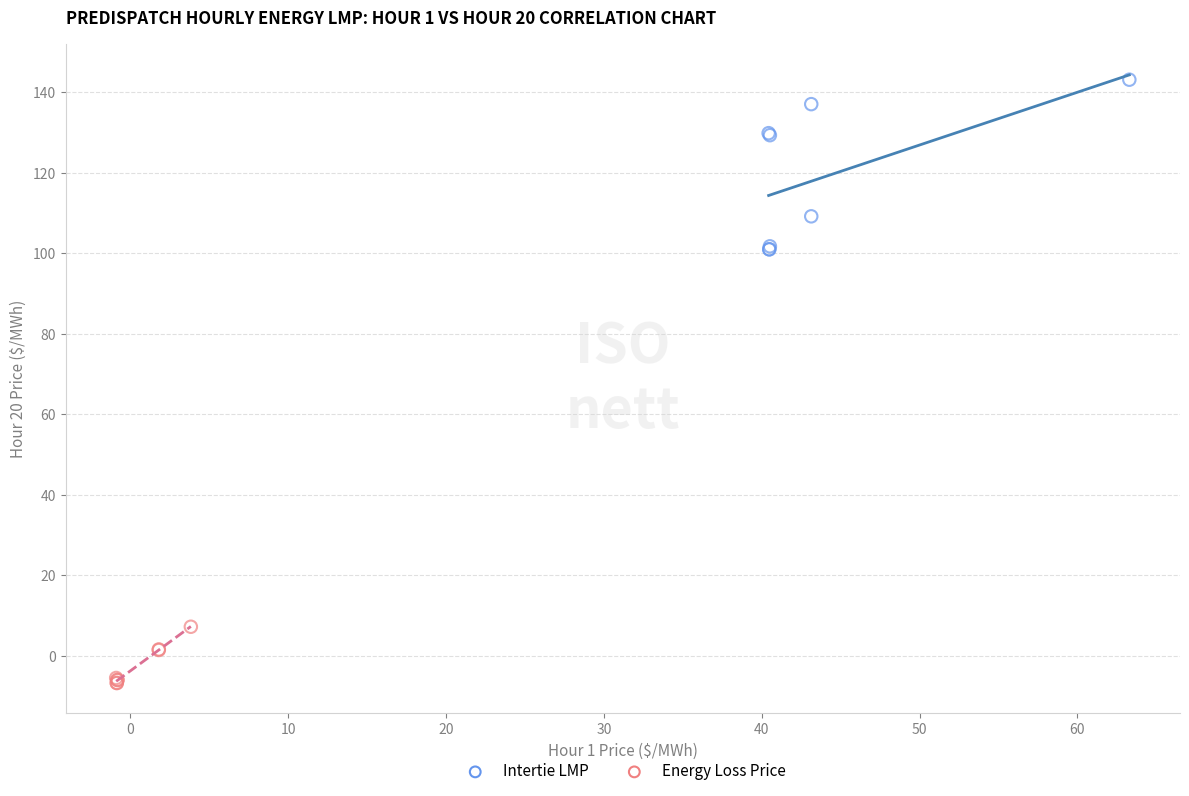

Which series contains the lowest Y value?

Energy Loss Price